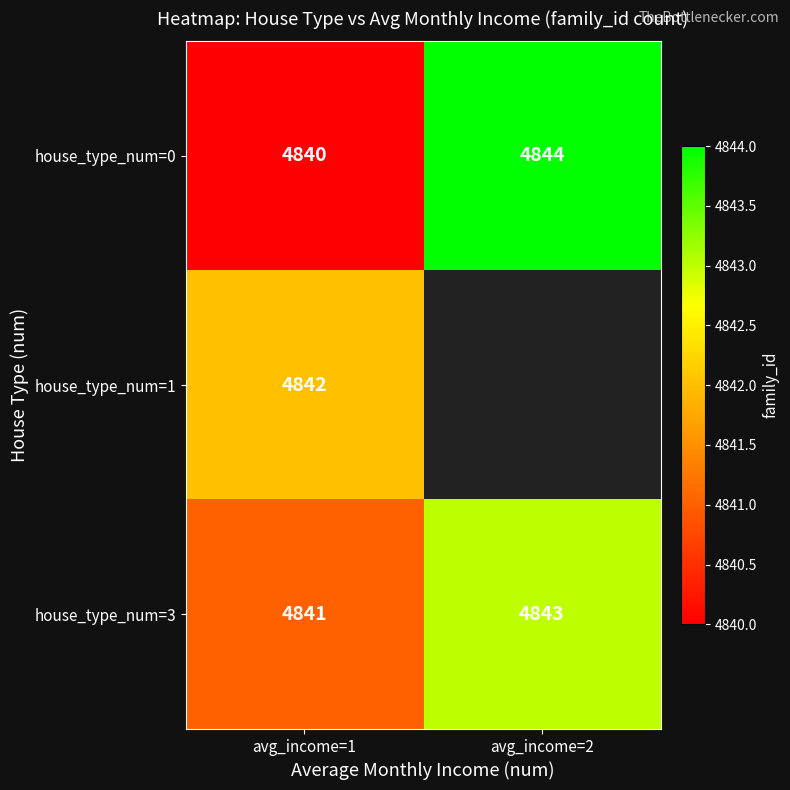

What is the smallest value displayed?

4840.0